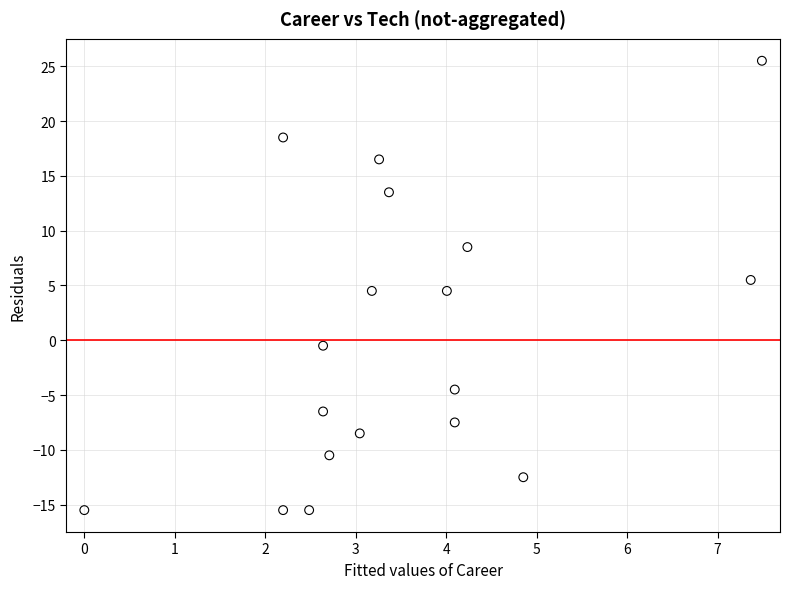

What is the range of Y values (max minus min)?

41.0